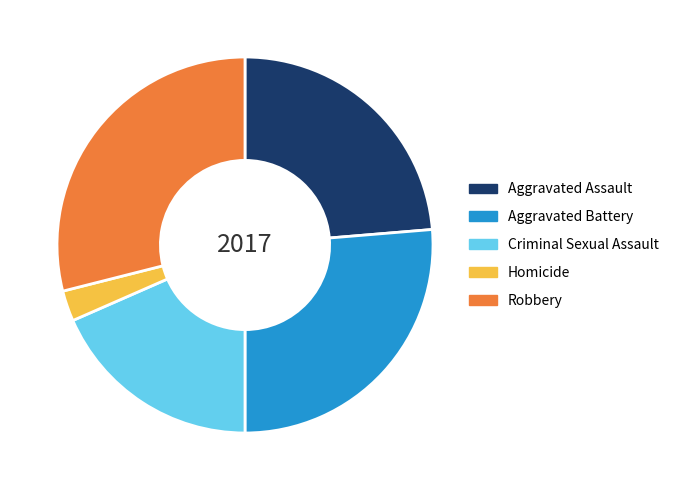

Which has a higher value, Aggravated Battery or Criminal Sexual Assault?

Aggravated Battery